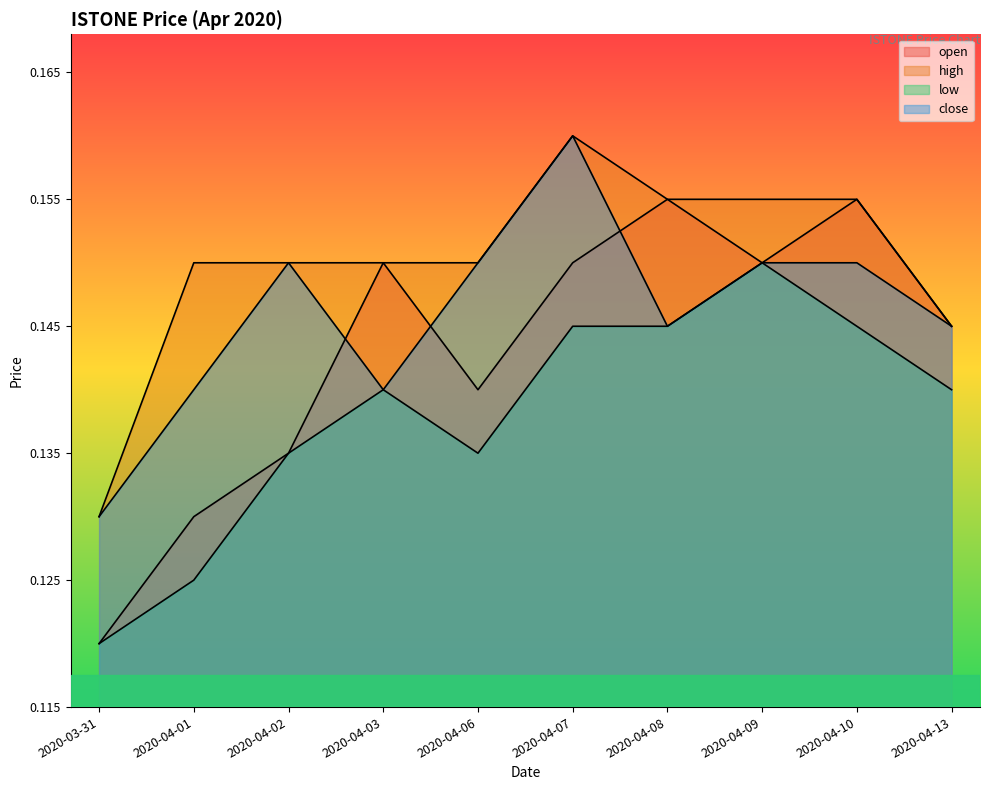

Between which two adjacent categories do open and close first intersect?

2020-04-02 and 2020-04-03